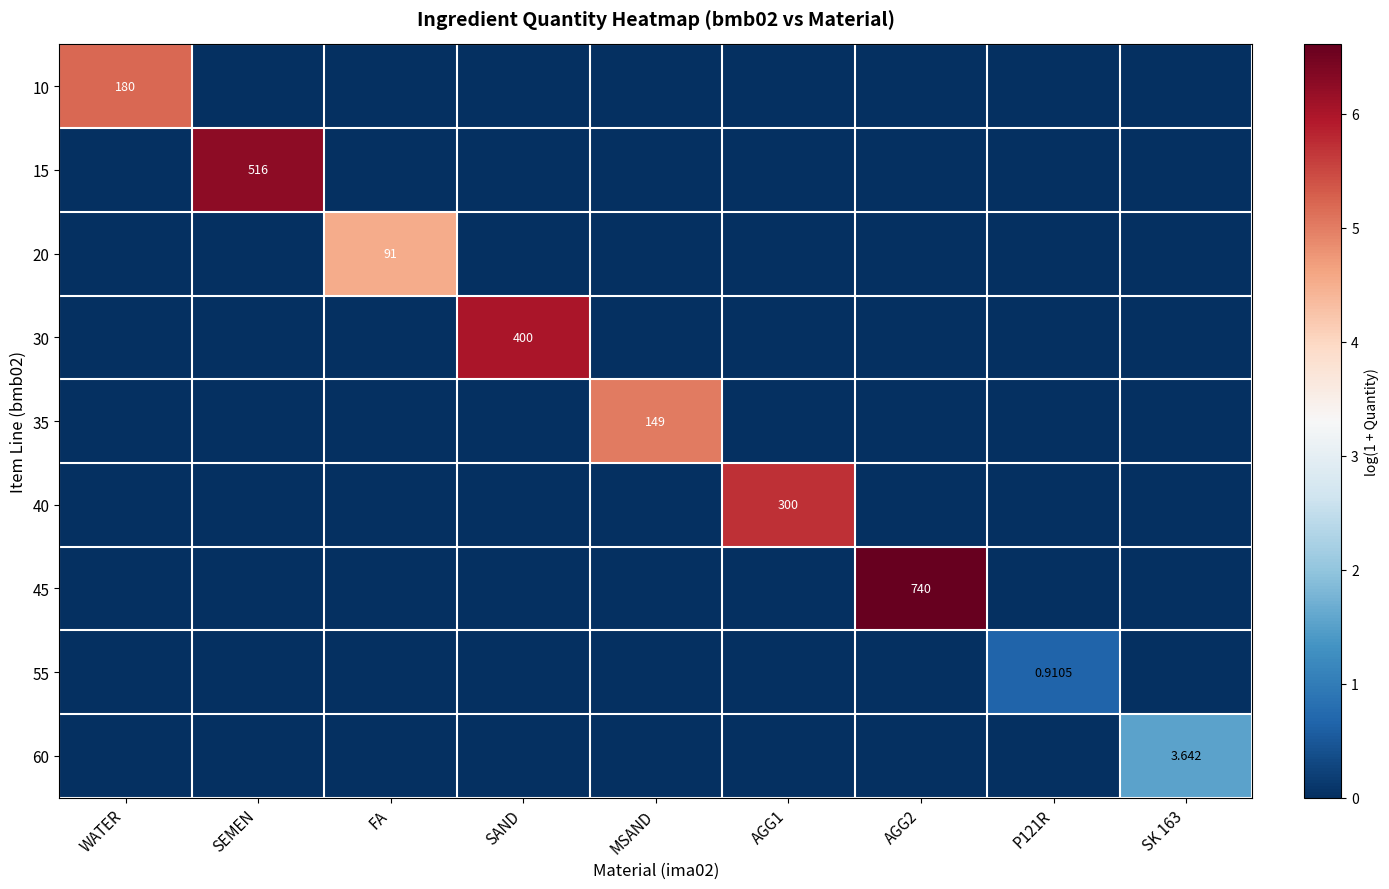

Rank the categories by 15 value from highest to lowest.

SEMEN, WATER, FA, SAND, MSAND, AGG1, AGG2, P121R, SK 163